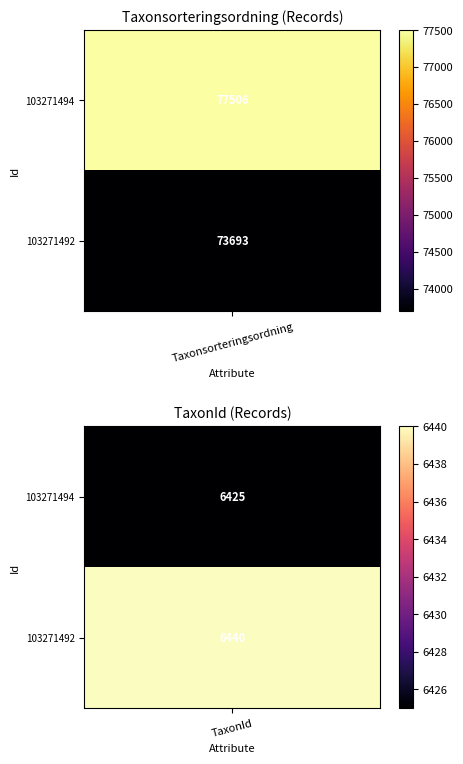

At how many categories does at least one series exceed 48304?

1